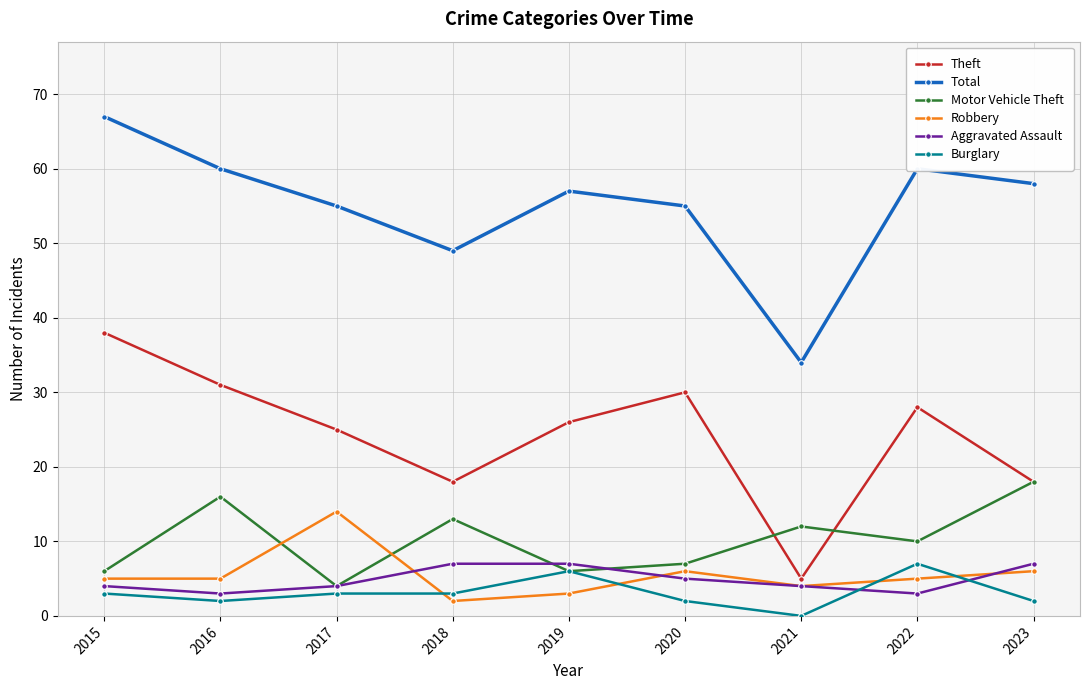

What is the difference between the maximum and minimum values in the Motor Vehicle Theft series?

14